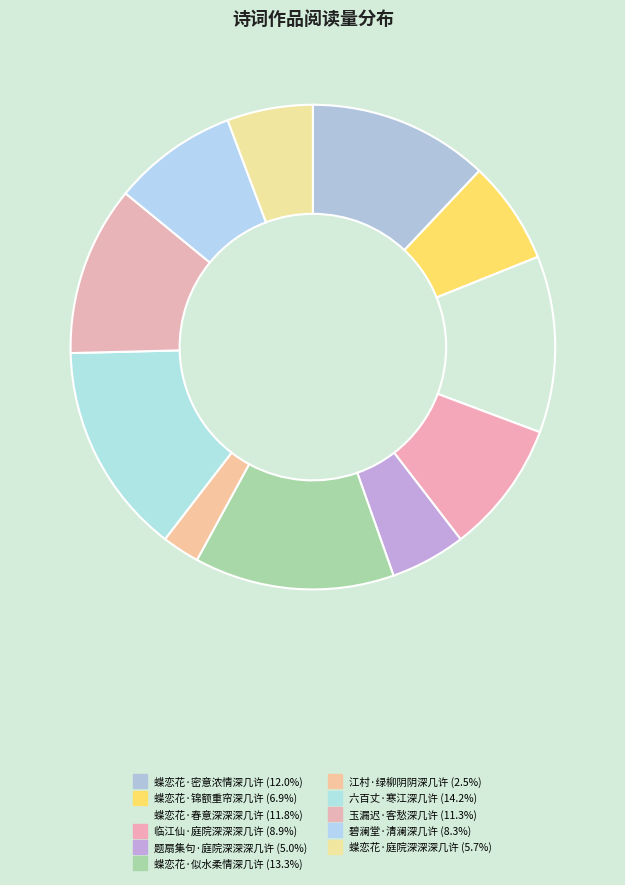

To the nearest percent, what is the combined percentage of 蝶恋花·似水柔情深几许 and 蝶恋花·春意深深深几许?

25%